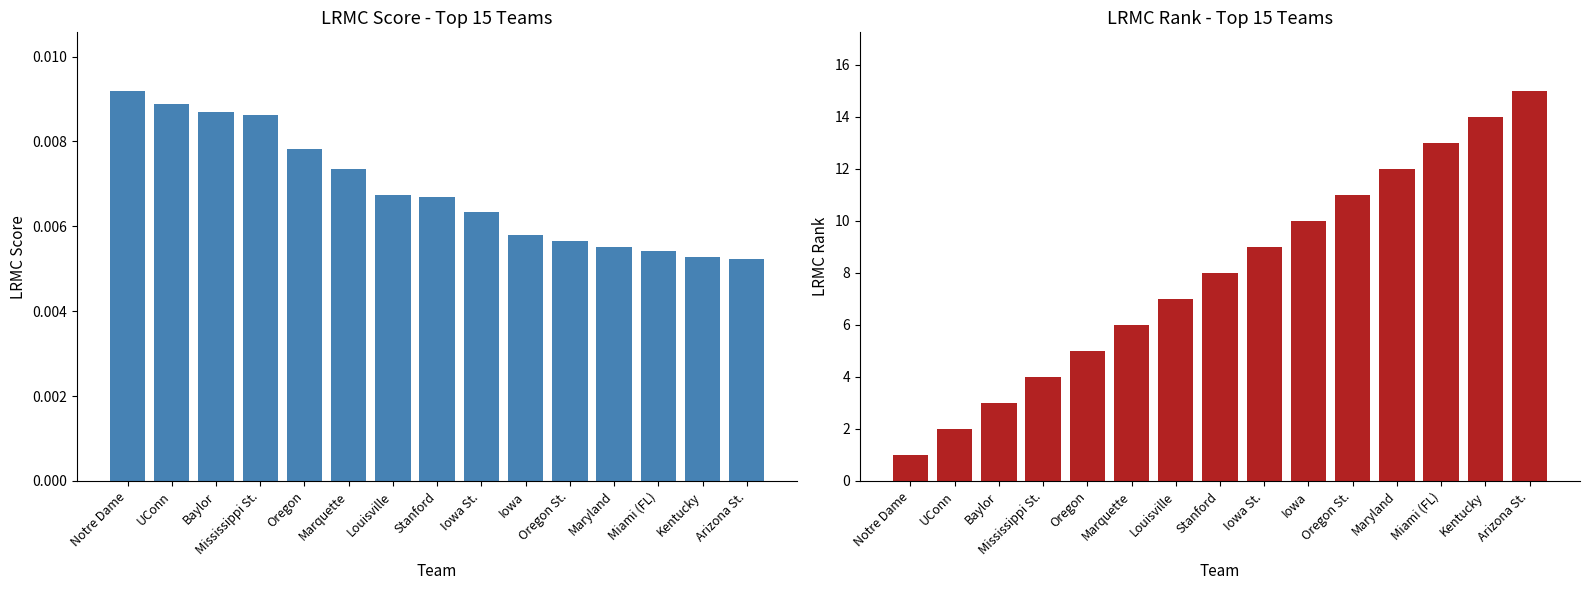

Is the value of LRMC_rank at Iowa St. greater than the value of LRMC at Notre Dame?

Yes